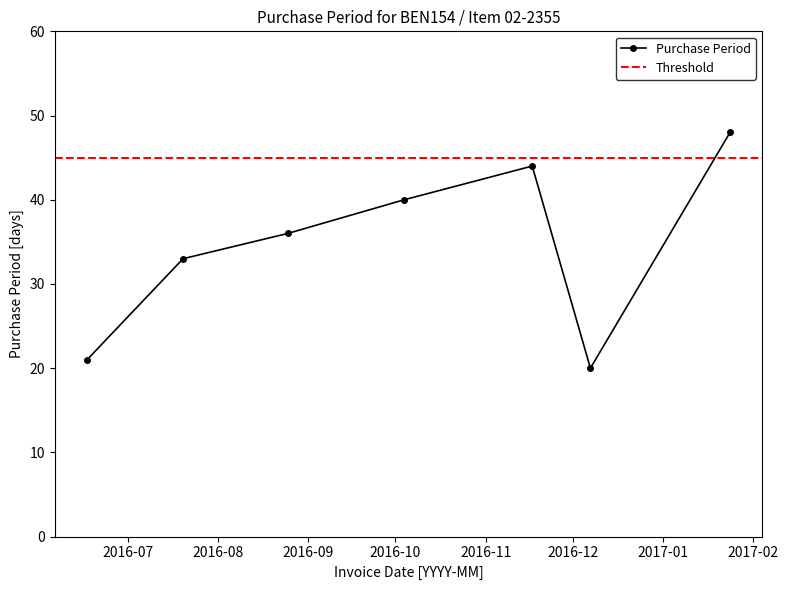

Rank the categories by value from highest to lowest.

2017-01-24, 2016-11-17, 2016-10-04, 2016-08-25, 2016-07-20, 2016-06-17, 2016-12-07